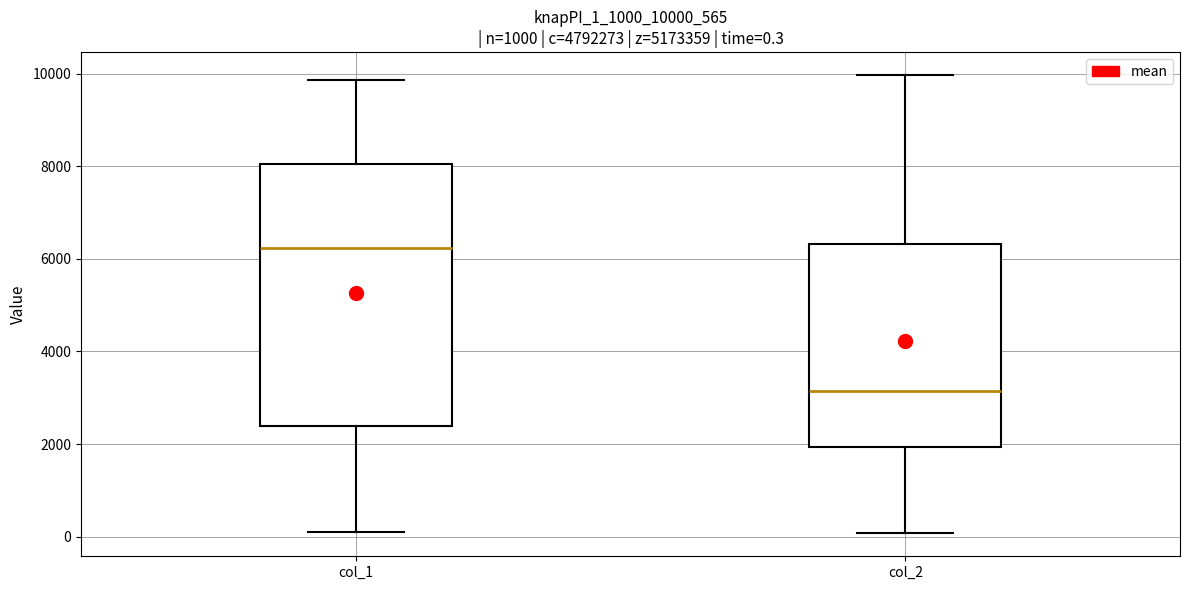

Which box's median line is the highest?

col_1